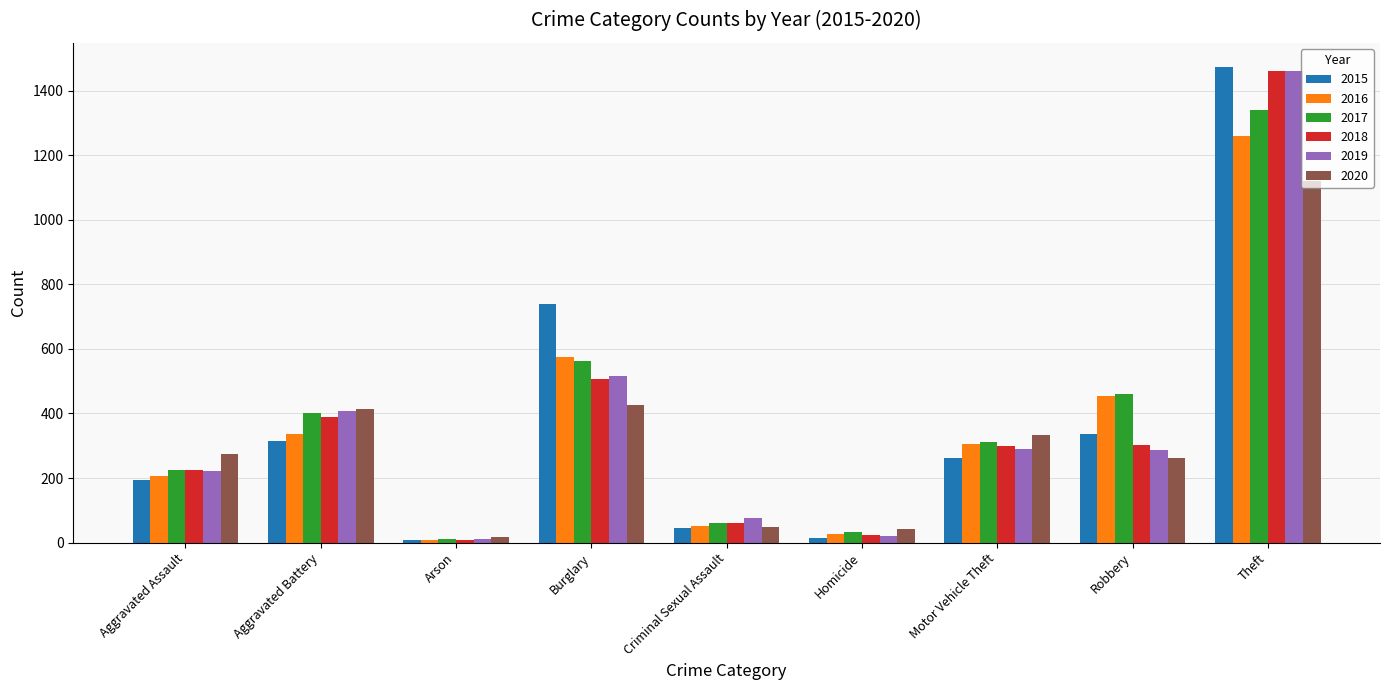

Is the value of 2018 at Theft greater than the value of 2015 at Burglary?

Yes